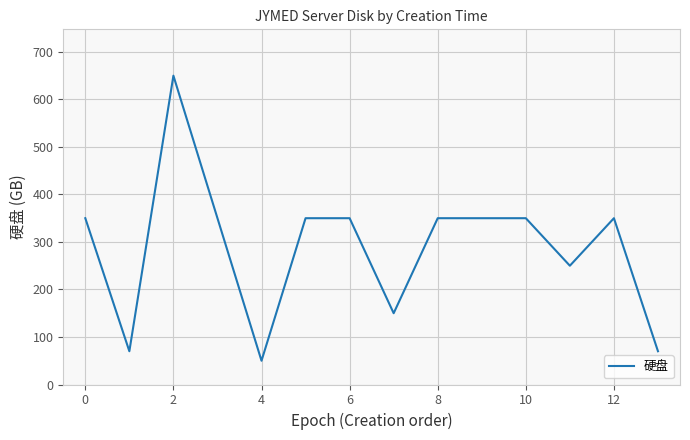

What is the difference between the maximum and minimum values?

600